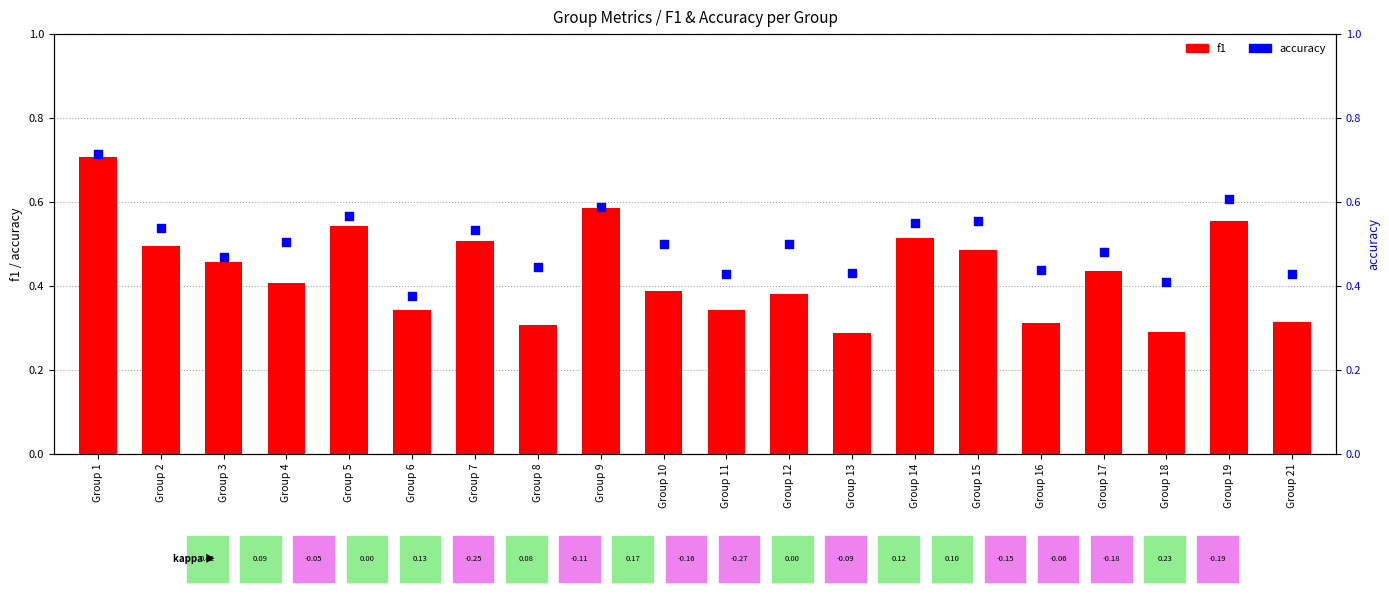

What is the total value across all series at Group 18?

0.7